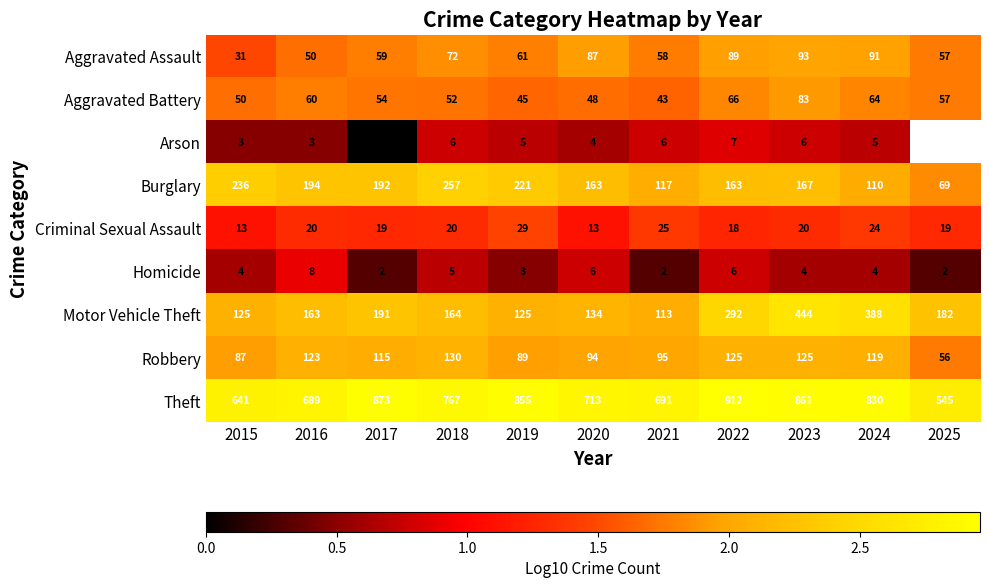

Which category has the lowest value in the Aggravated Assault series?

2015